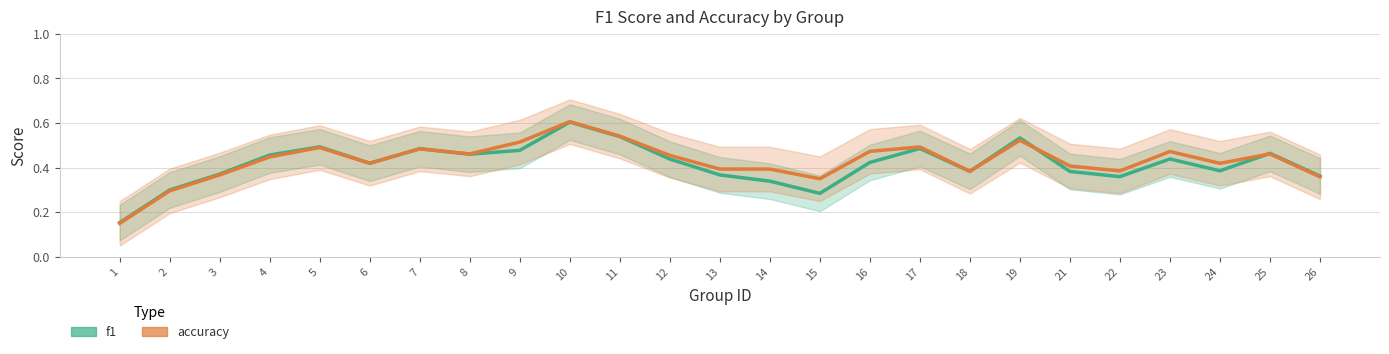

What are all the series names shown in the legend?

f1, accuracy